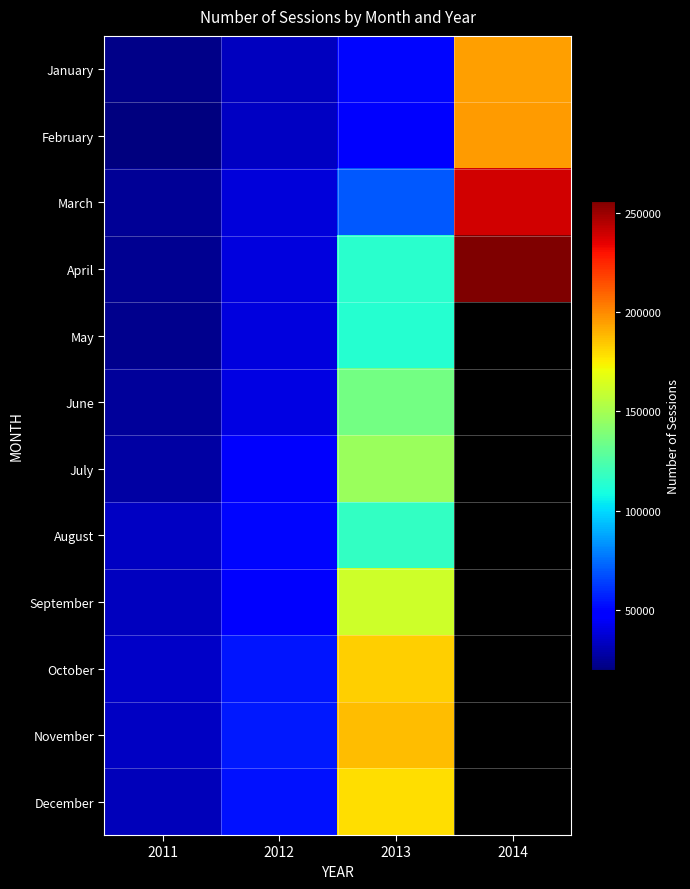

The April series shows 256150.0 at 2014. True or false?

True